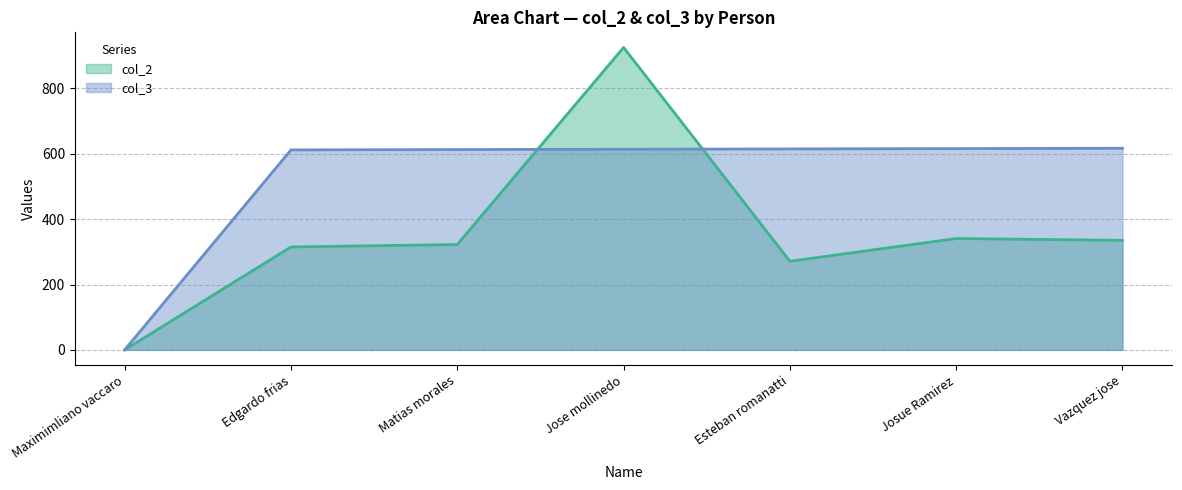

What is the spread (max minus min) of values at Matias morales?

290.6